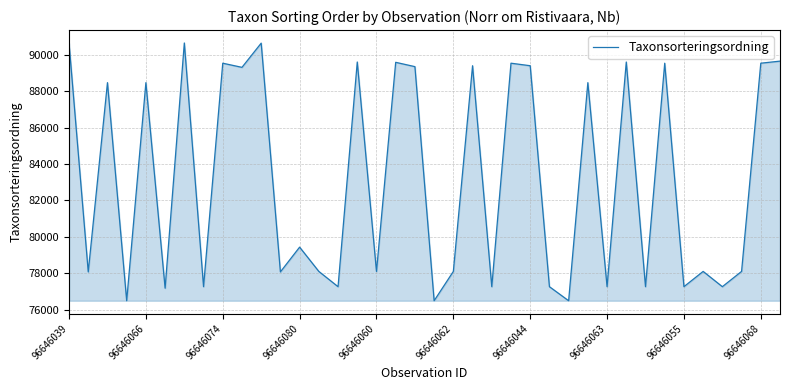

What is the difference between the maximum and minimum values?

14171